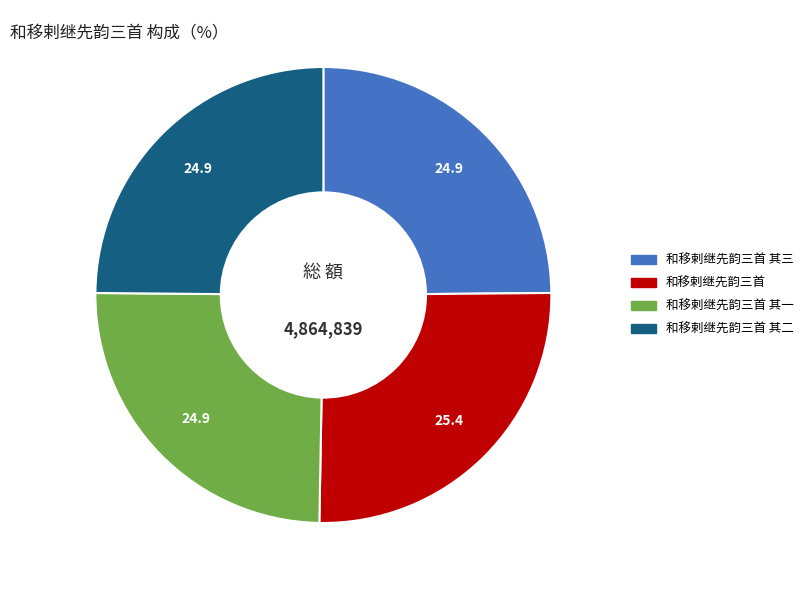

Does any single category account for the majority?

No